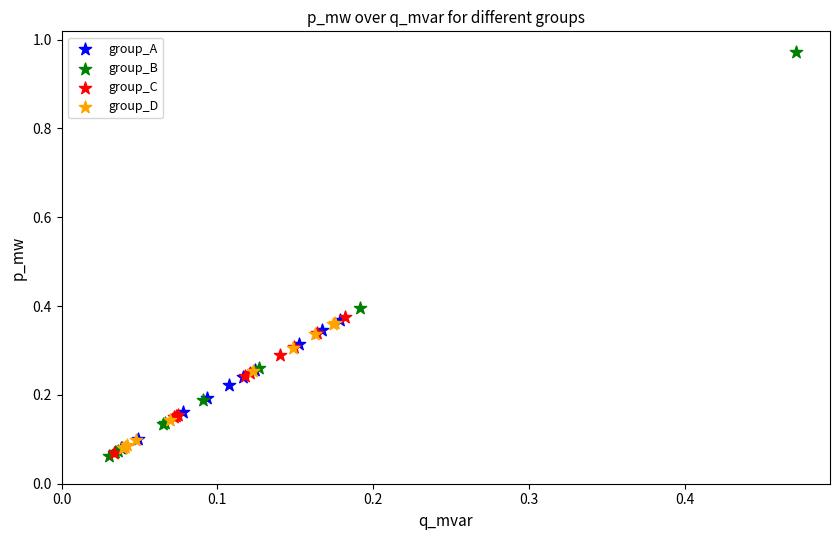

Which series contains the highest Y value?

group_B